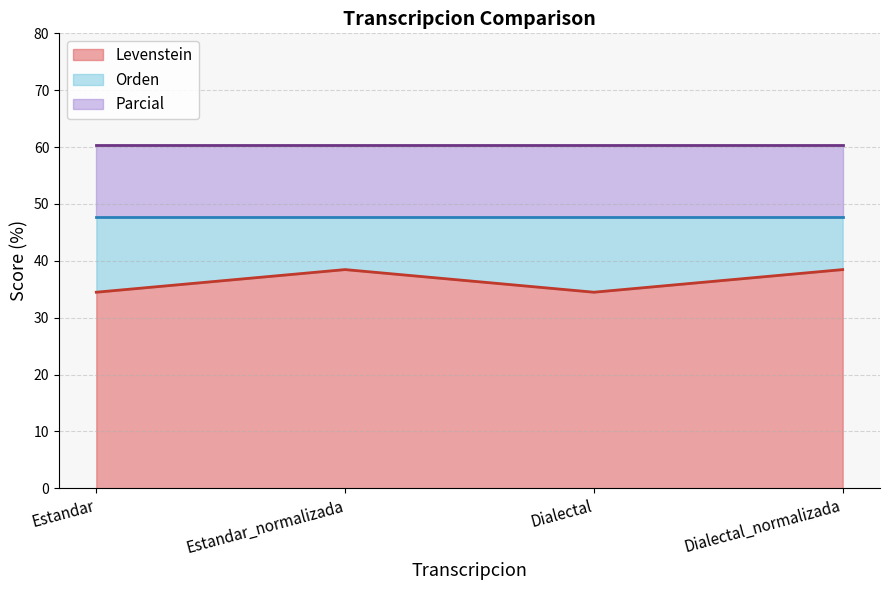

What is the value of the Orden point at the 1st from the left?

47.7